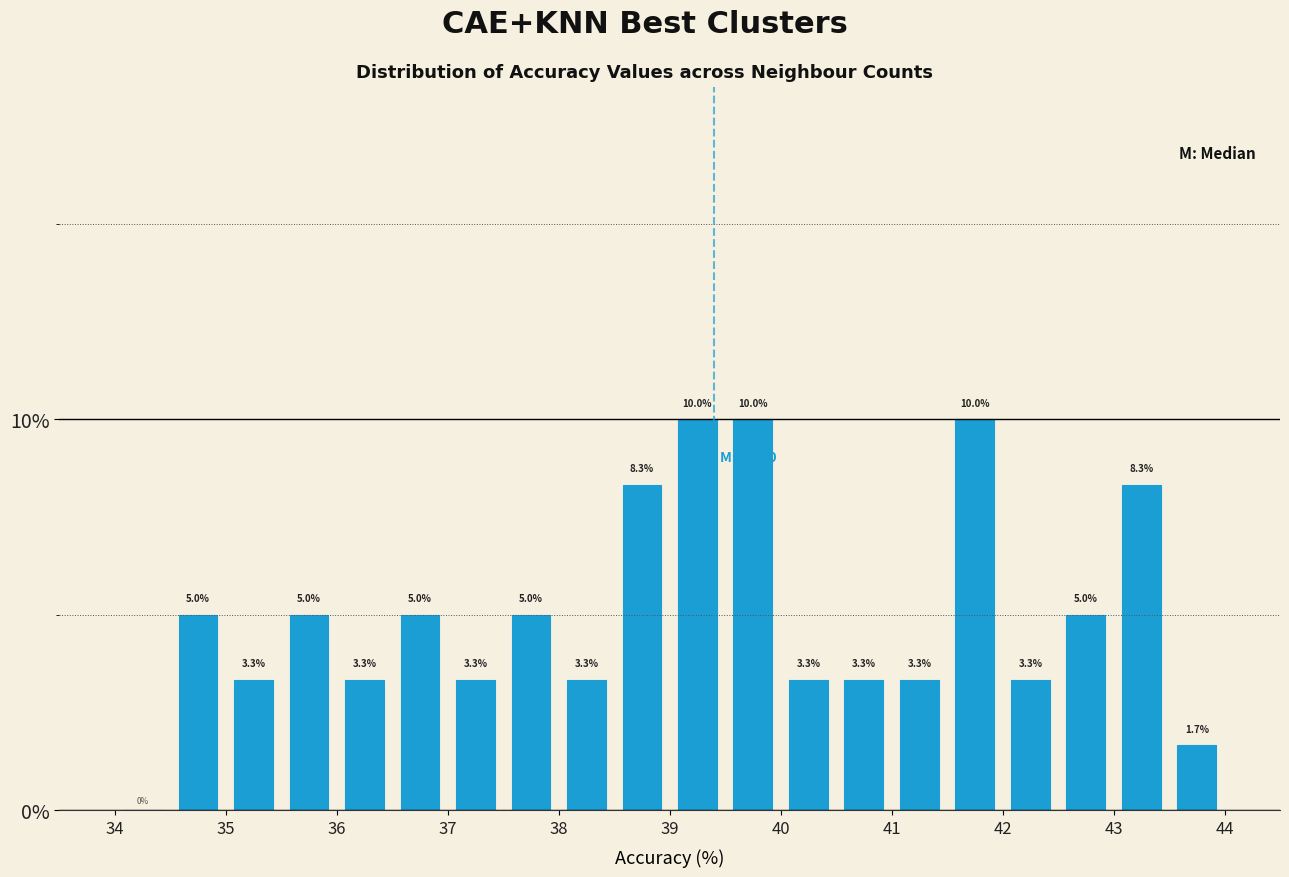

Reading left to right, list every bar in this chart as the range it spans on the x-axis followed by its height.

34.0 to 34.5: 0.0
34.5 to 35.0: 5.0
35.0 to 35.5: 3.3
35.5 to 36.0: 5.0
36.0 to 36.5: 3.3
36.5 to 37.0: 5.0
37.0 to 37.5: 3.3
37.5 to 38.0: 5.0
38.0 to 38.5: 3.3
38.5 to 39.0: 8.3
39.0 to 39.5: 10.0
39.5 to 40.0: 10.0
40.0 to 40.5: 3.3
40.5 to 41.0: 3.3
41.0 to 41.5: 3.3
41.5 to 42.0: 10.0
42.0 to 42.5: 3.3
42.5 to 43.0: 5.0
43.0 to 43.5: 8.3
43.5 to 44.0: 1.7